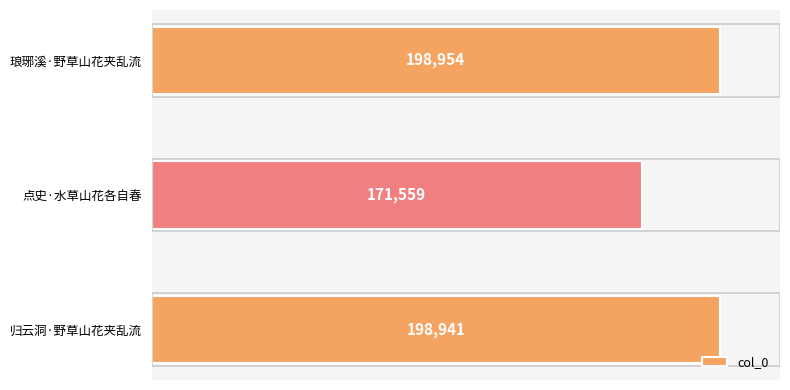

At which category does the chart reach its minimum across all series?

点史·水草山花各自春